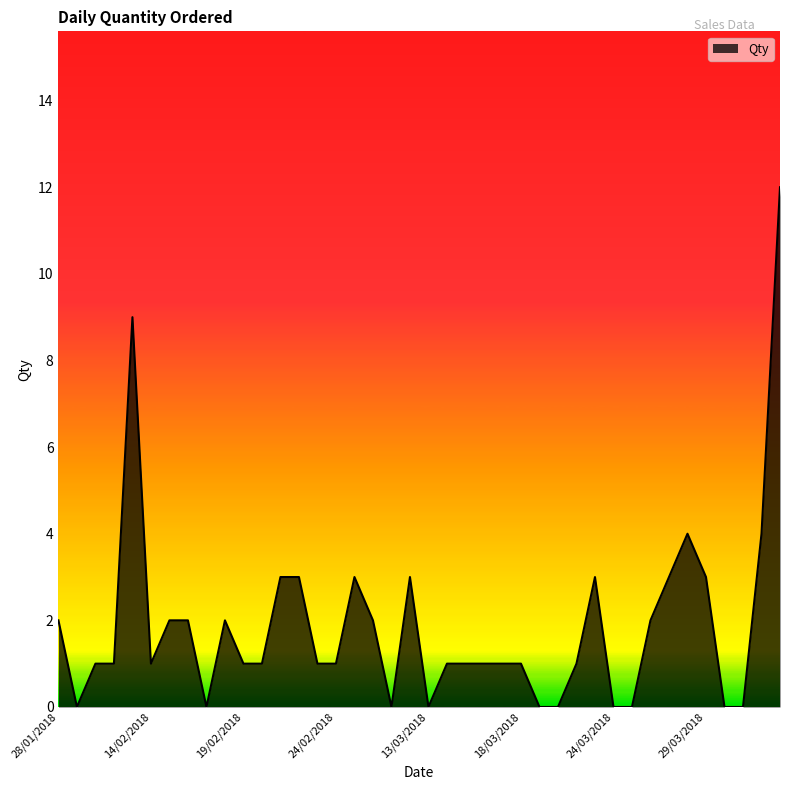

What is the difference between the maximum and minimum values?

12